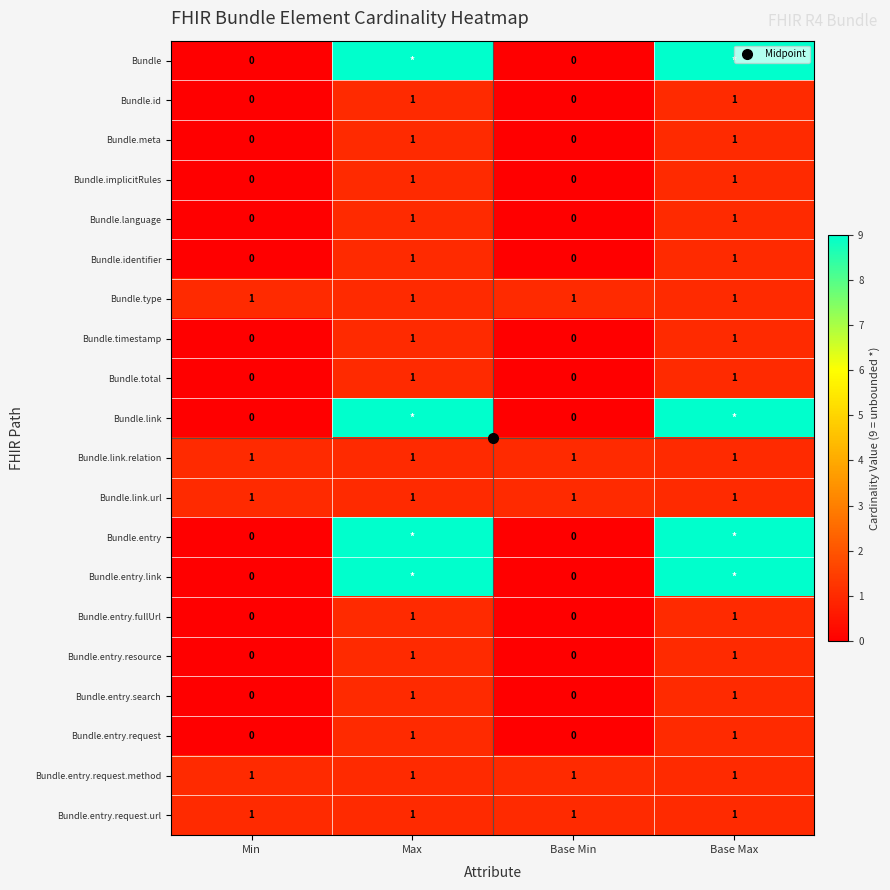

At Min, list the series in order from largest to smallest.

Bundle.type, Bundle.link.relation, Bundle.link.url, Bundle.entry.request.method, Bundle.entry.request.url, Bundle, Bundle.id, Bundle.meta, Bundle.implicitRules, Bundle.language, Bundle.identifier, Bundle.timestamp, Bundle.total, Bundle.link, Bundle.entry, Bundle.entry.link, Bundle.entry.fullUrl, Bundle.entry.resource, Bundle.entry.search, Bundle.entry.request